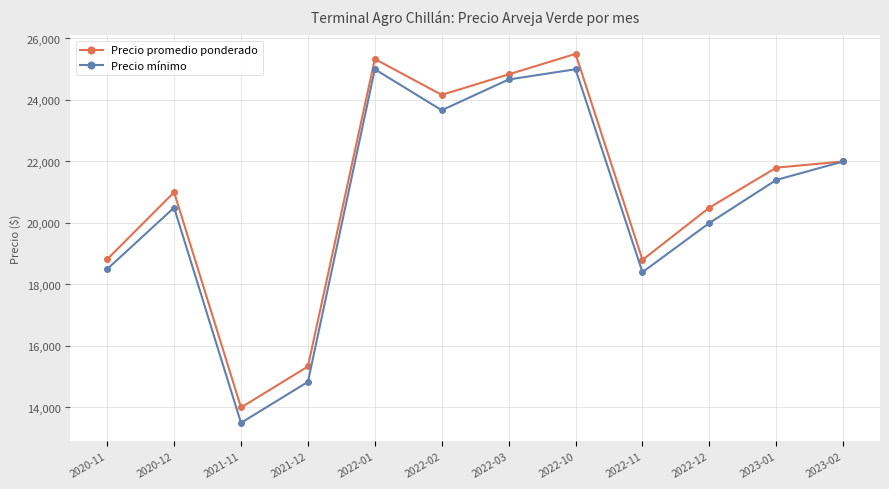

True or false: Precio mínimo has more than 0 points higher than both neighbors.

True